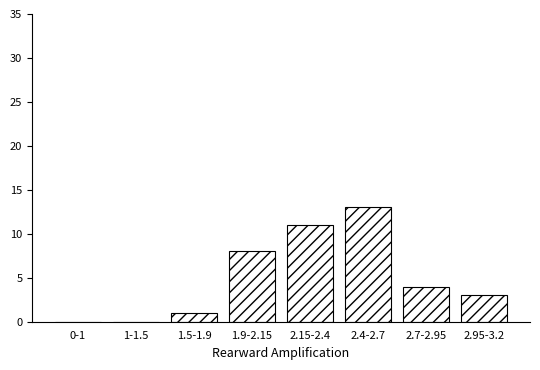

Reading left to right, transcribe all the data shown in this chart.

0-1=0	1-1.5=0	1.5-1.9=1	1.9-2.15=8	2.15-2.4=11	2.4-2.7=13	2.7-2.95=4	2.95-3.2=3